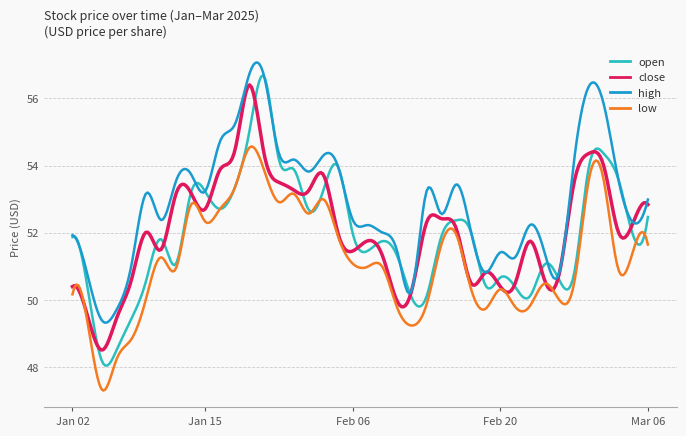

What is the maximum value shown in the chart?

57.1